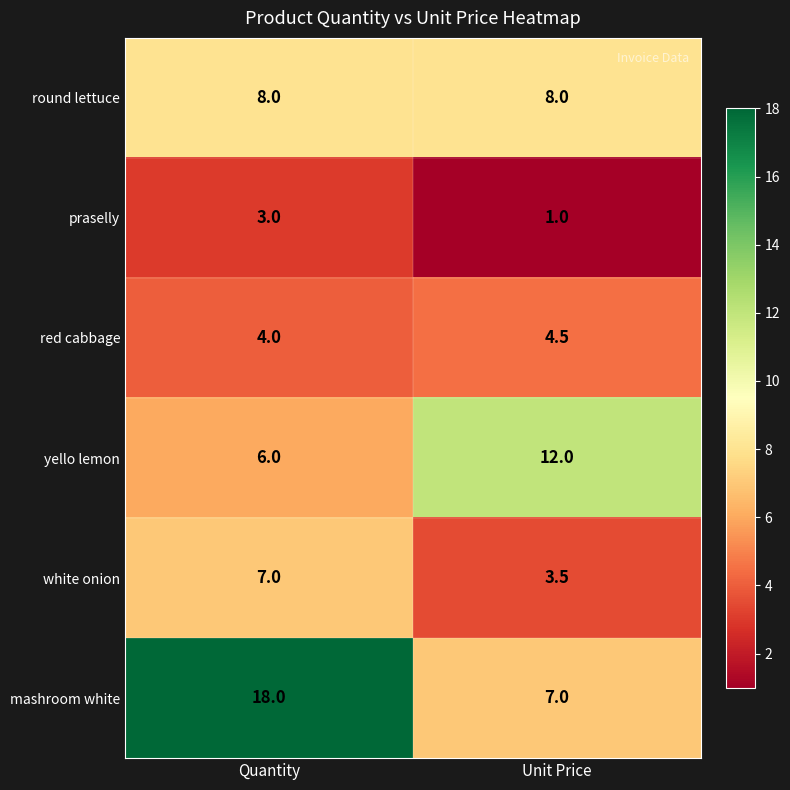

Count the number of categories in the chart.

2